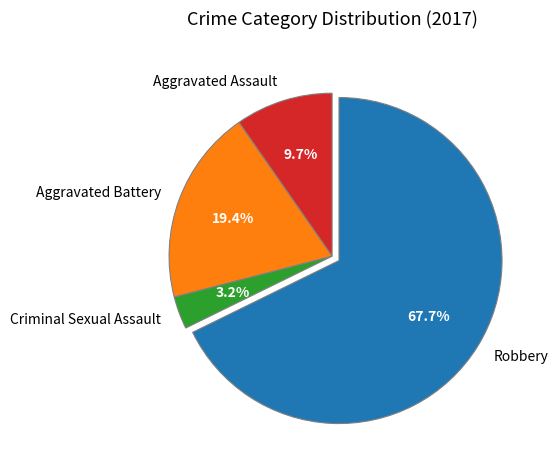

To the nearest percent, what is the average slice percentage?

25%